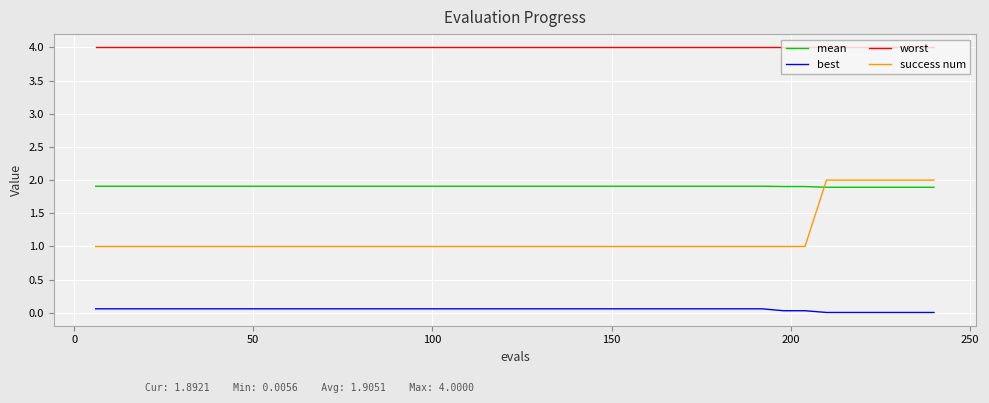

True or false: best and worst intersect in this chart.

False